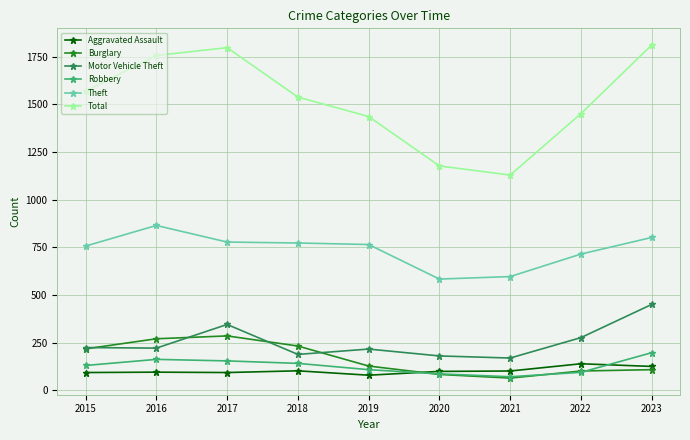

At how many categories does at least one series exceed 542?

9